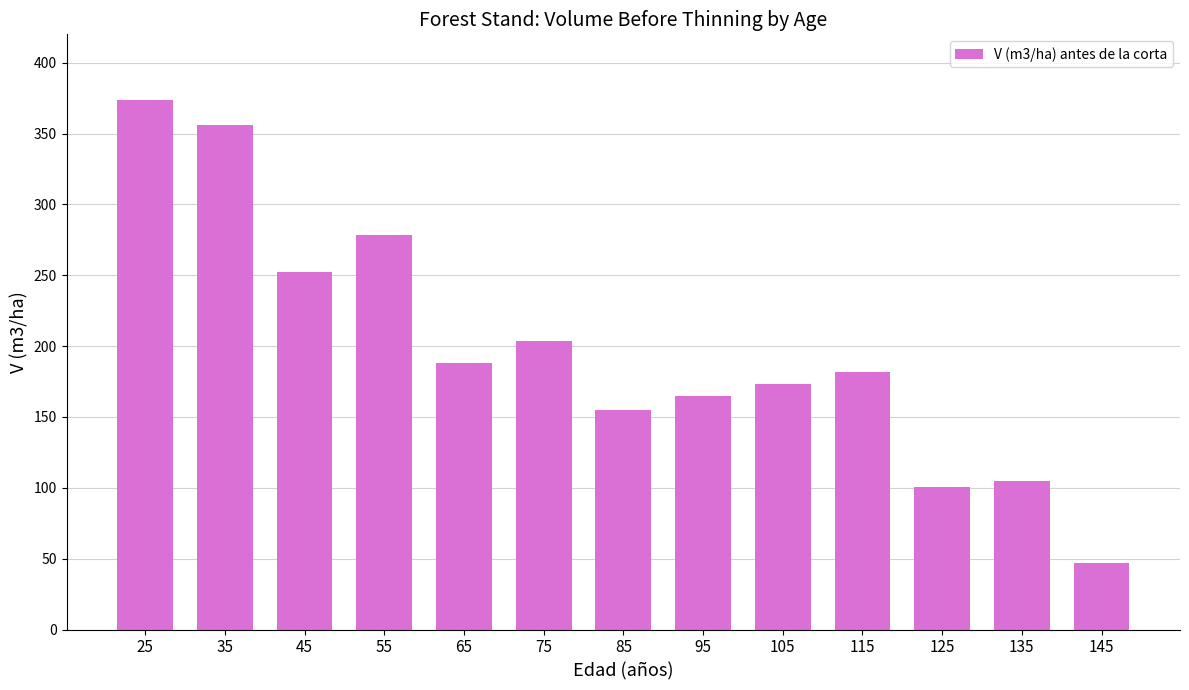

At which label does the data first exceed 182?

25